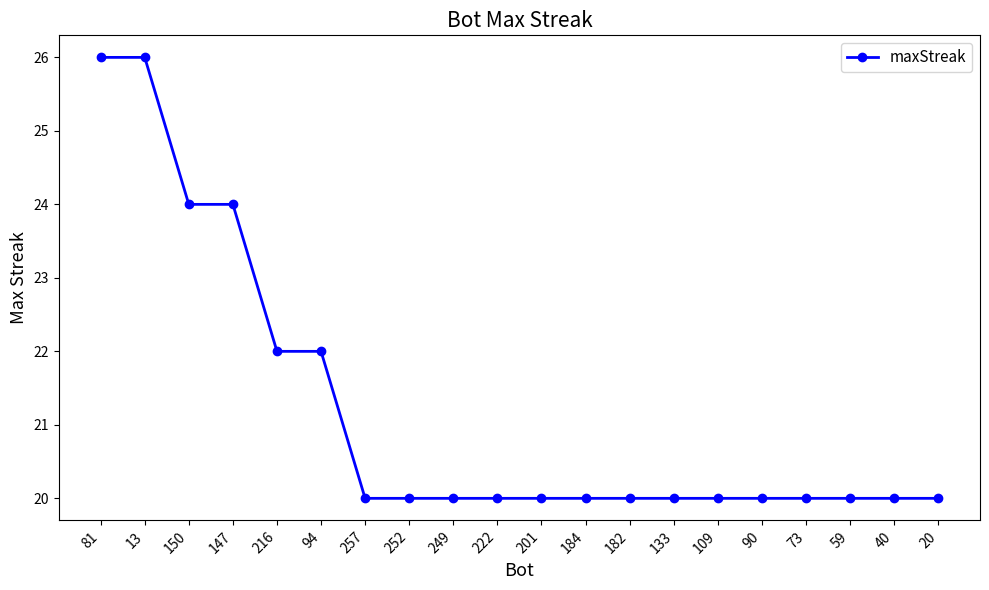

What position from the left is 73?

17